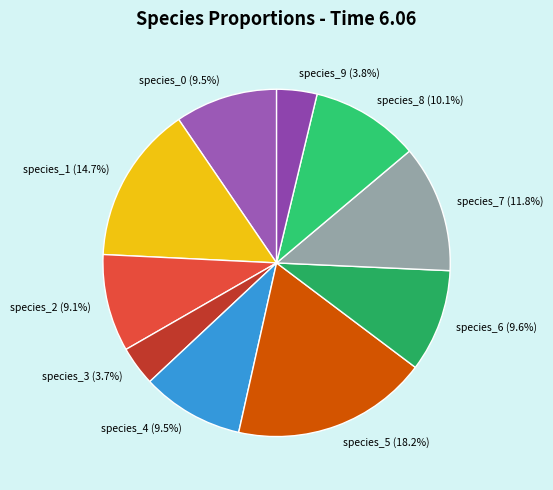

Which category has the biggest portion of the pie?

species_5